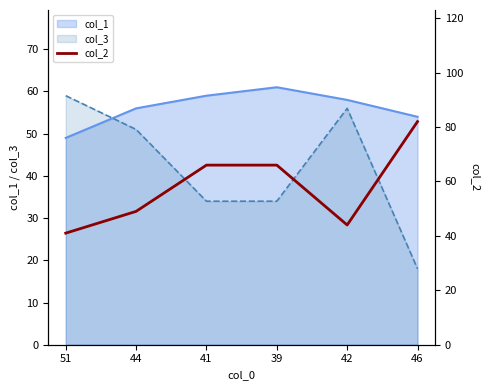

Which series ends up on top after the final intersection of col_3 and col_1?

col_1